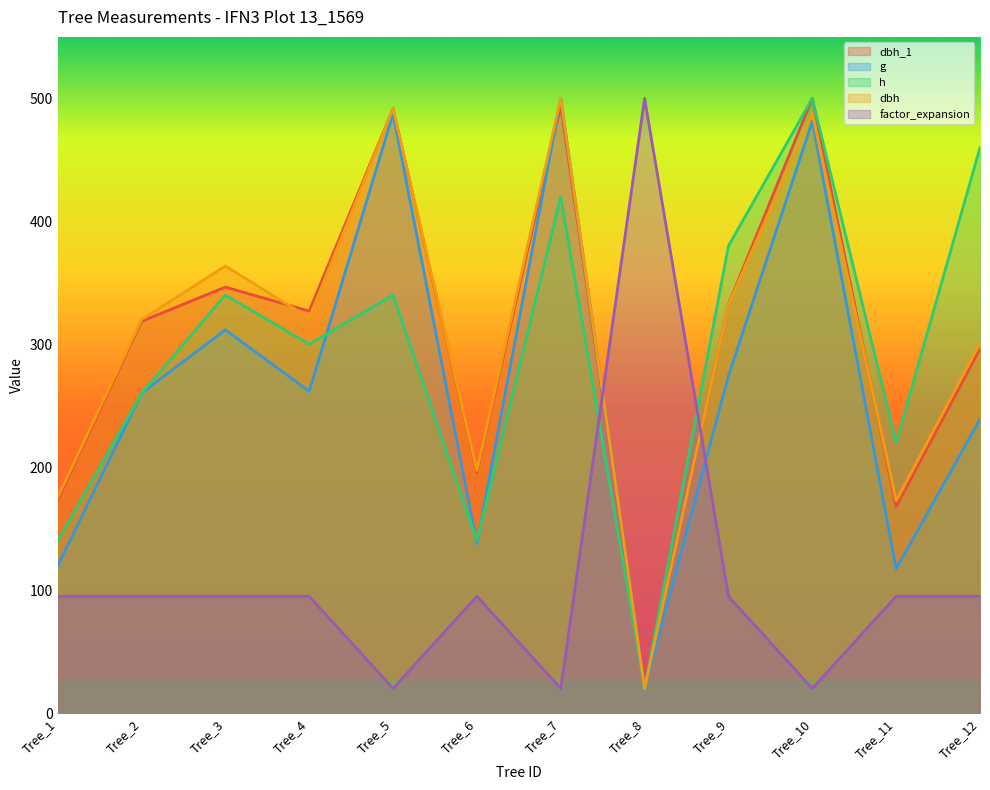

Reading left to right, what are all the values shown in this chart?

dbh_1: 173.5	318.6	346.5	327.0	491.6	195.8	494.4	20.0	332.6	500.0	167.9	296.3
dbh: 175.5	320.0	363.6	321.4	491.8	197.3	500.0	20.0	332.3	487.7	172.7	300.9
g: 119.6	260.2	311.7	261.7	487.5	137.8	500.0	20.0	274.3	481.4	117.4	239.0
h: 140.0	260.0	340.0	300.0	340.0	140.0	420.0	20.0	380.0	500.0	220.0	460.0
factor_expansion: 95.0	95.0	95.0	95.0	20.0	95.0	20.0	500.0	95.0	20.0	95.0	95.0